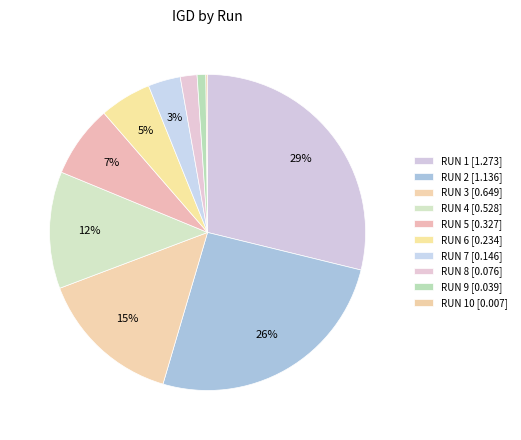

Which slice is the largest?

RUN 1